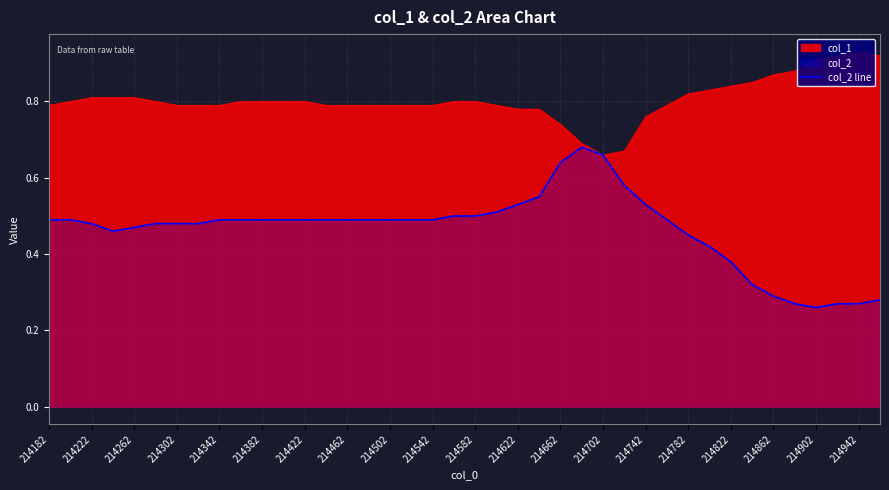

Rank the series by their average value, from lowest to highest.

col_2 line, col_1